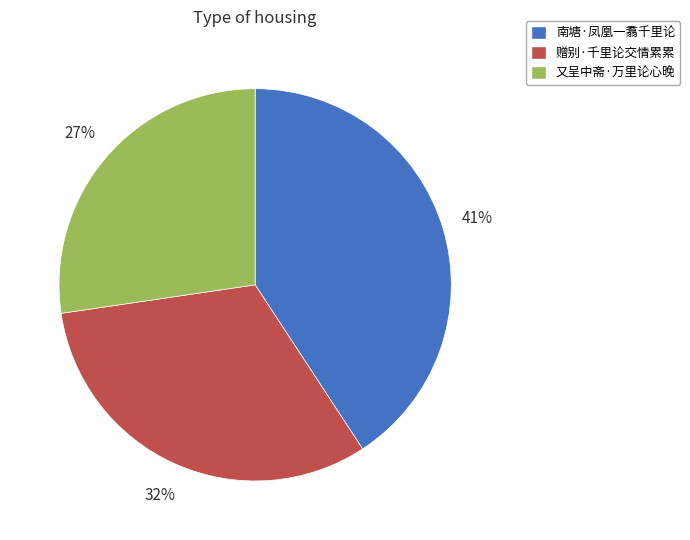

What percentage is the 又呈中斋·万里论心晚 slice, to the nearest percent?

27%